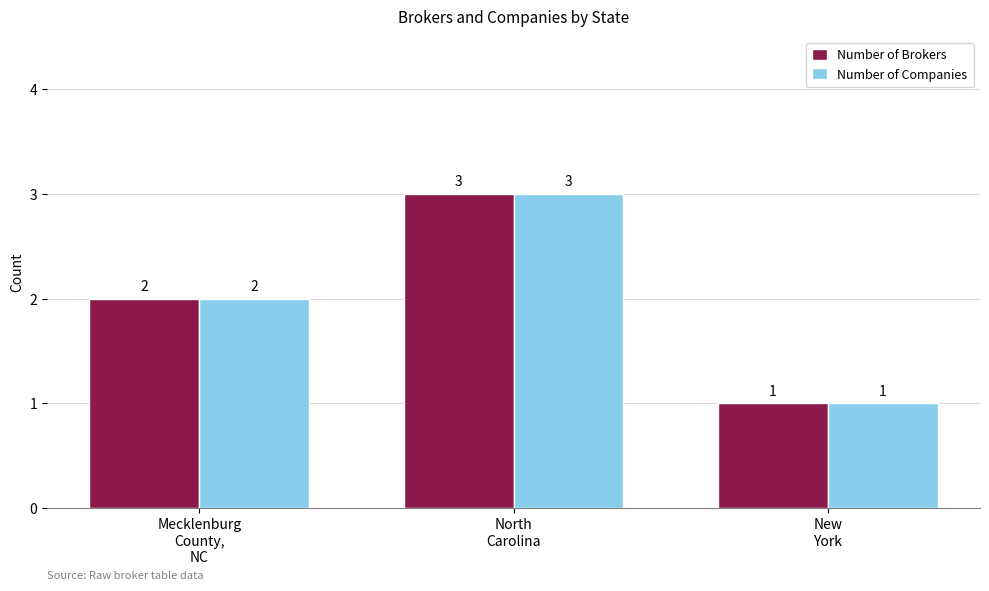

What is the highest value of the Number of Brokers series?

3